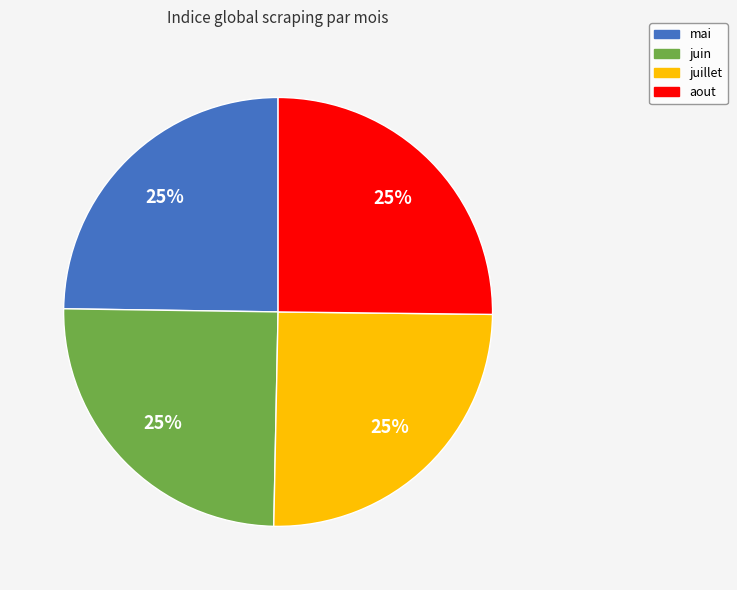

To the nearest percent, what portion does mai represent?

25%